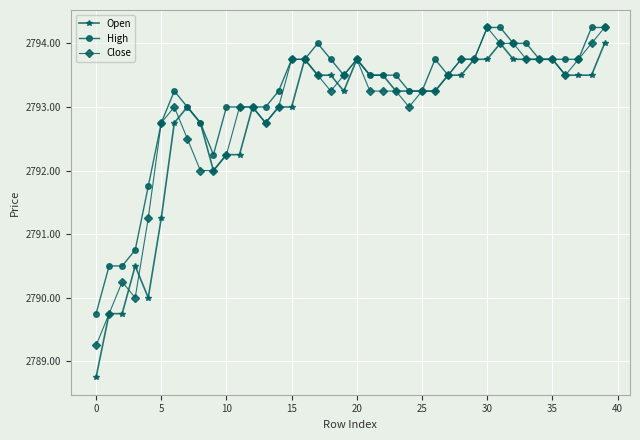

Rank the series by their average value, from highest to lowest.

High, Close, Open